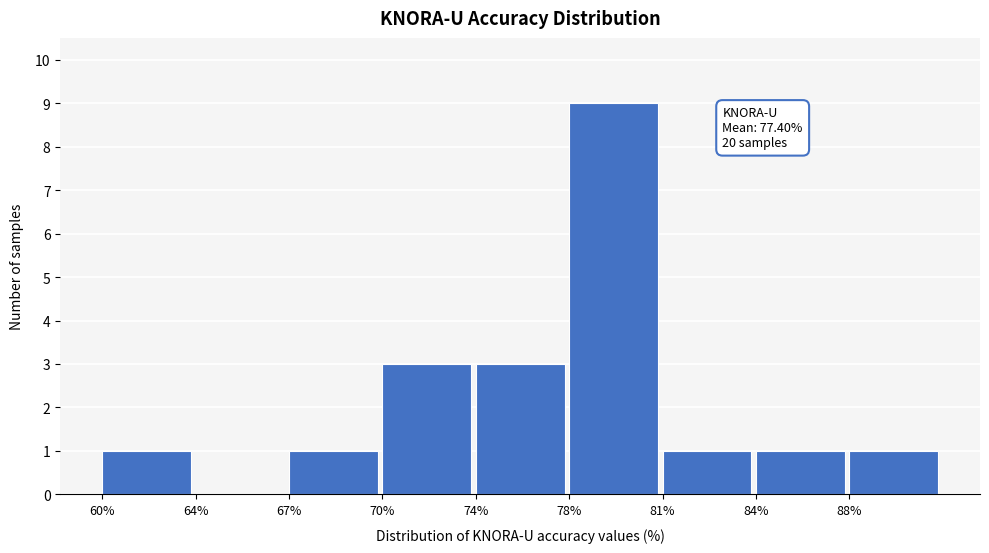

Reading left to right, transcribe all the data shown in this chart.

60%=1	64%=0	67%=1	70%=3	74%=3	78%=9	81%=1	84%=1	88%=1